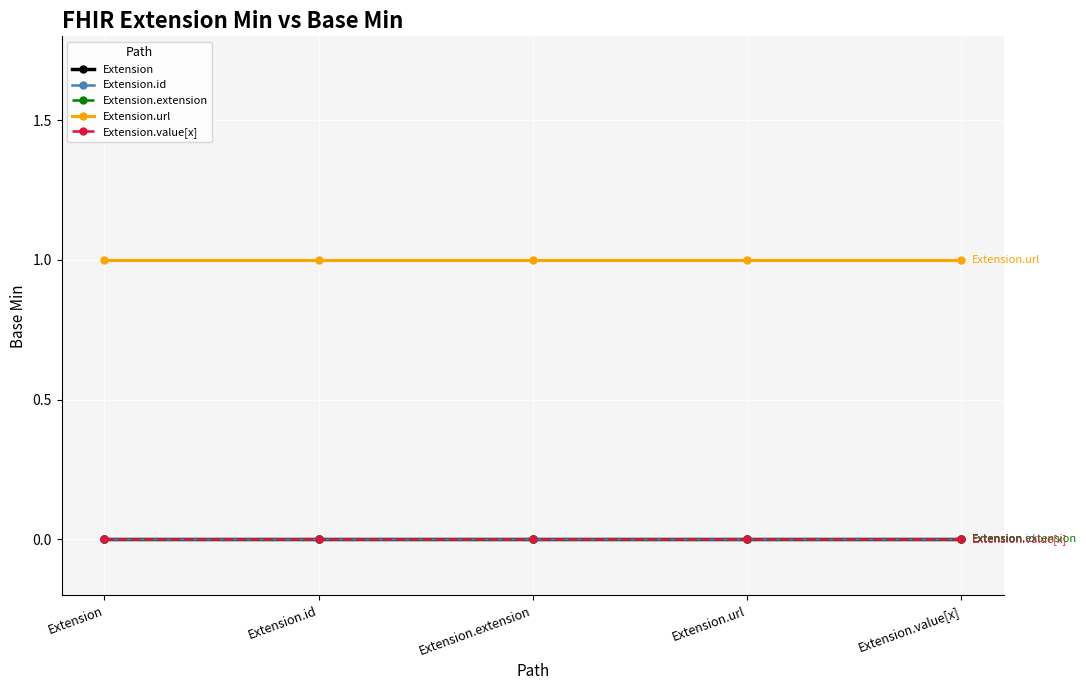

The Extension.value[x] series shows 0 at Extension.id. True or false?

True